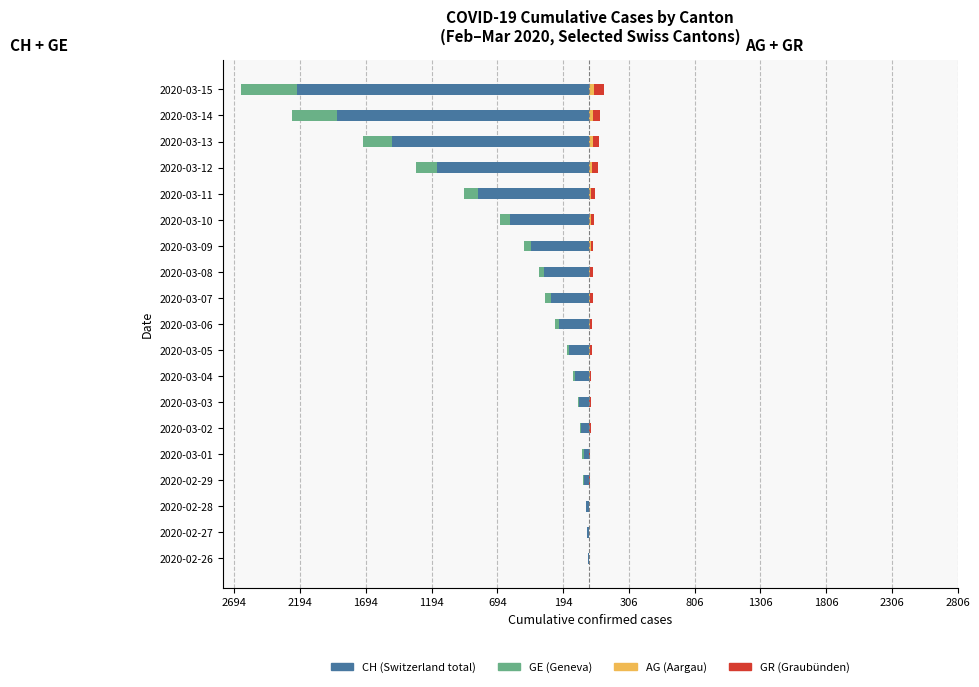

Count the number of data series in this chart.

4